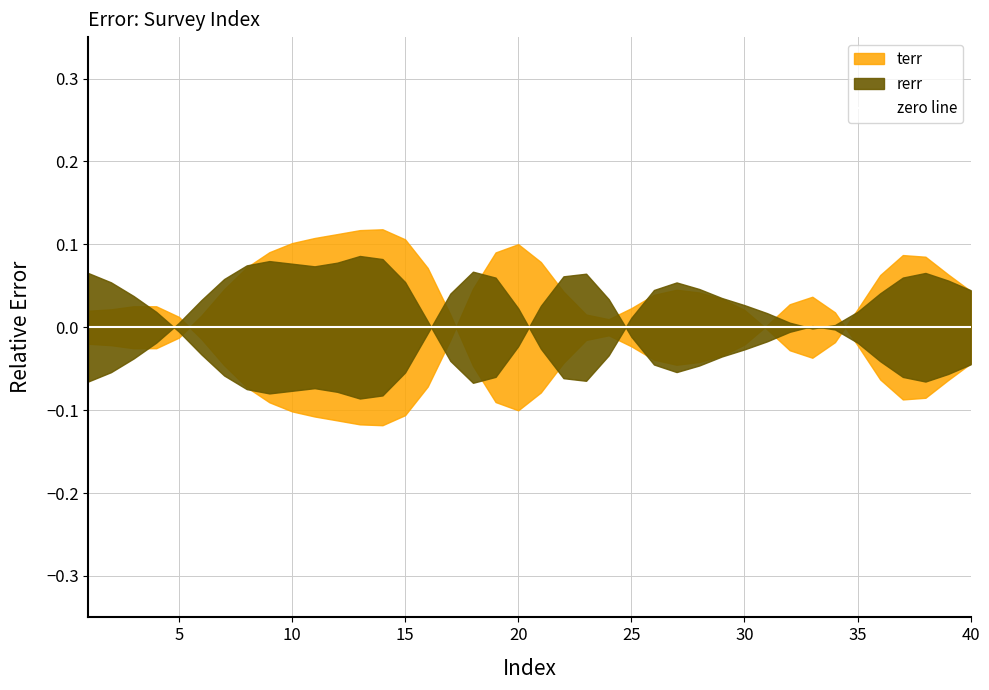

At 15, list the series in order from largest to smallest.

terr, rerr